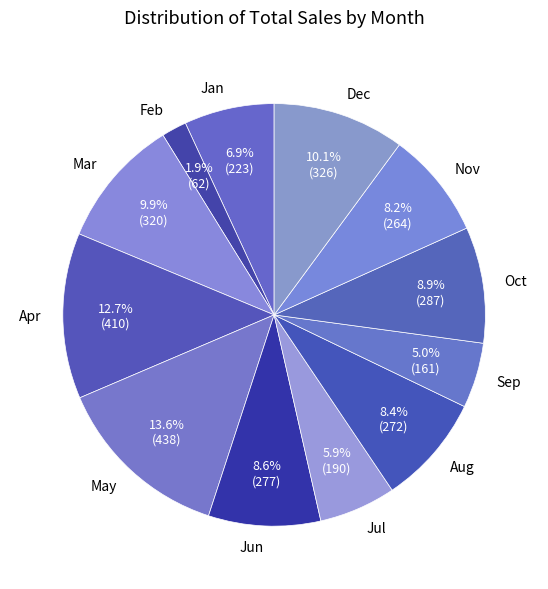

What portion of the pie excludes Dec?

89.9%